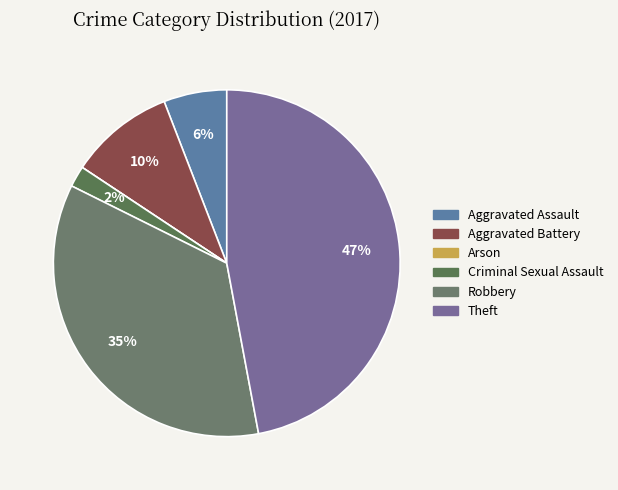

How many slices are in this pie chart?

6